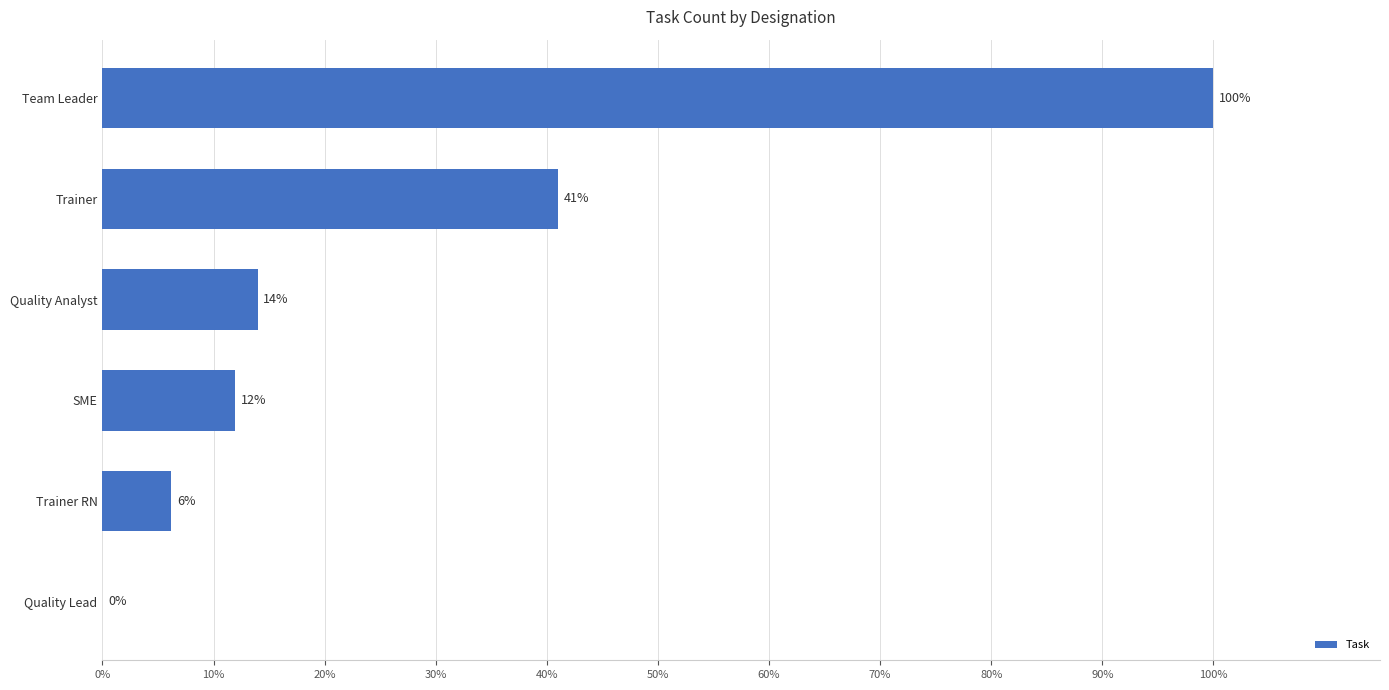

Read the value at SME.

12.0